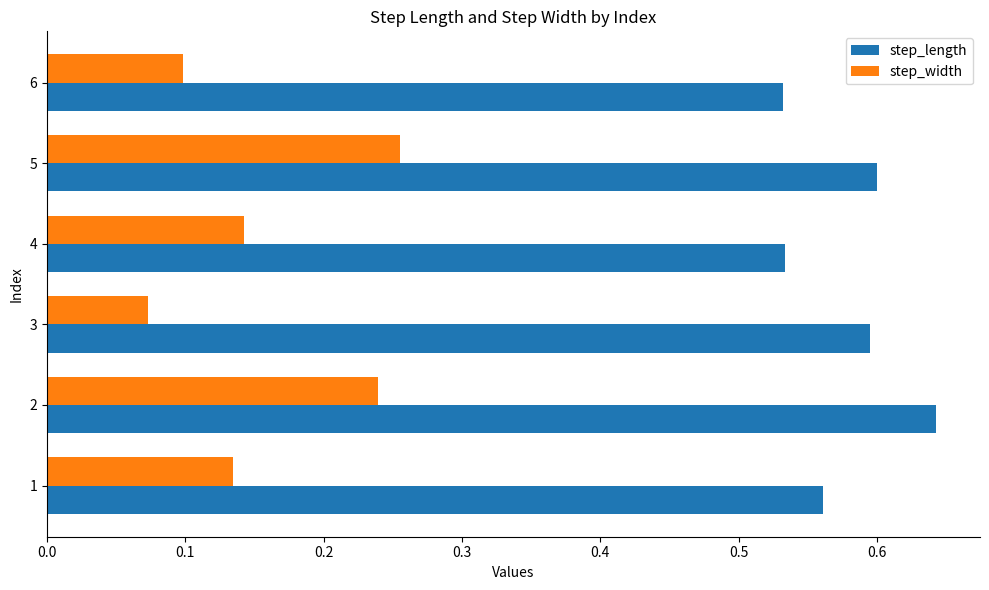

True or false: step_width has a value of 0.0 at 3.

False